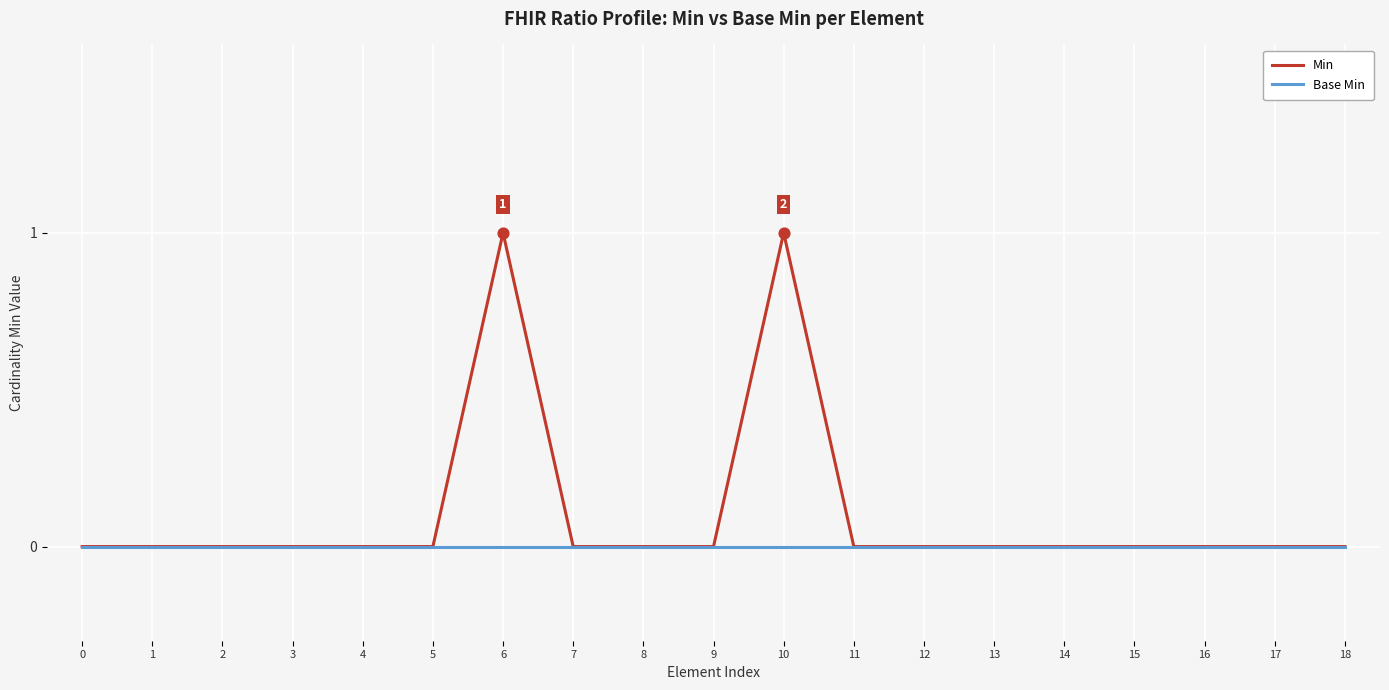

Which series has the largest total across all categories?

Min